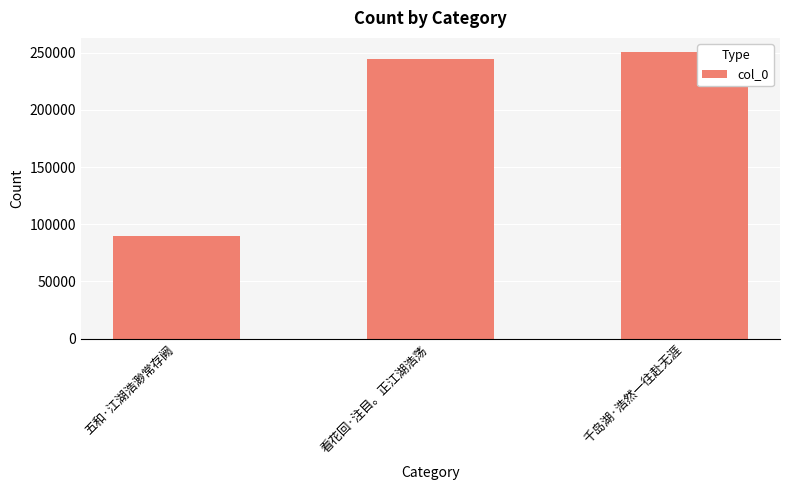

How many values are below 244317?

1